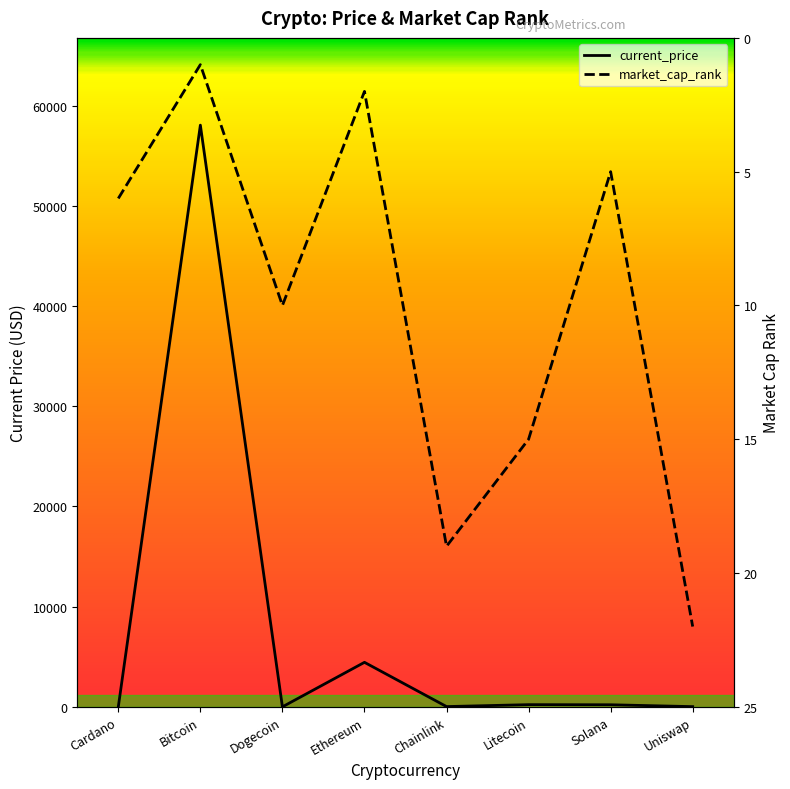

Which series ends up on top after the final intersection of current_price and market_cap_rank?

market_cap_rank